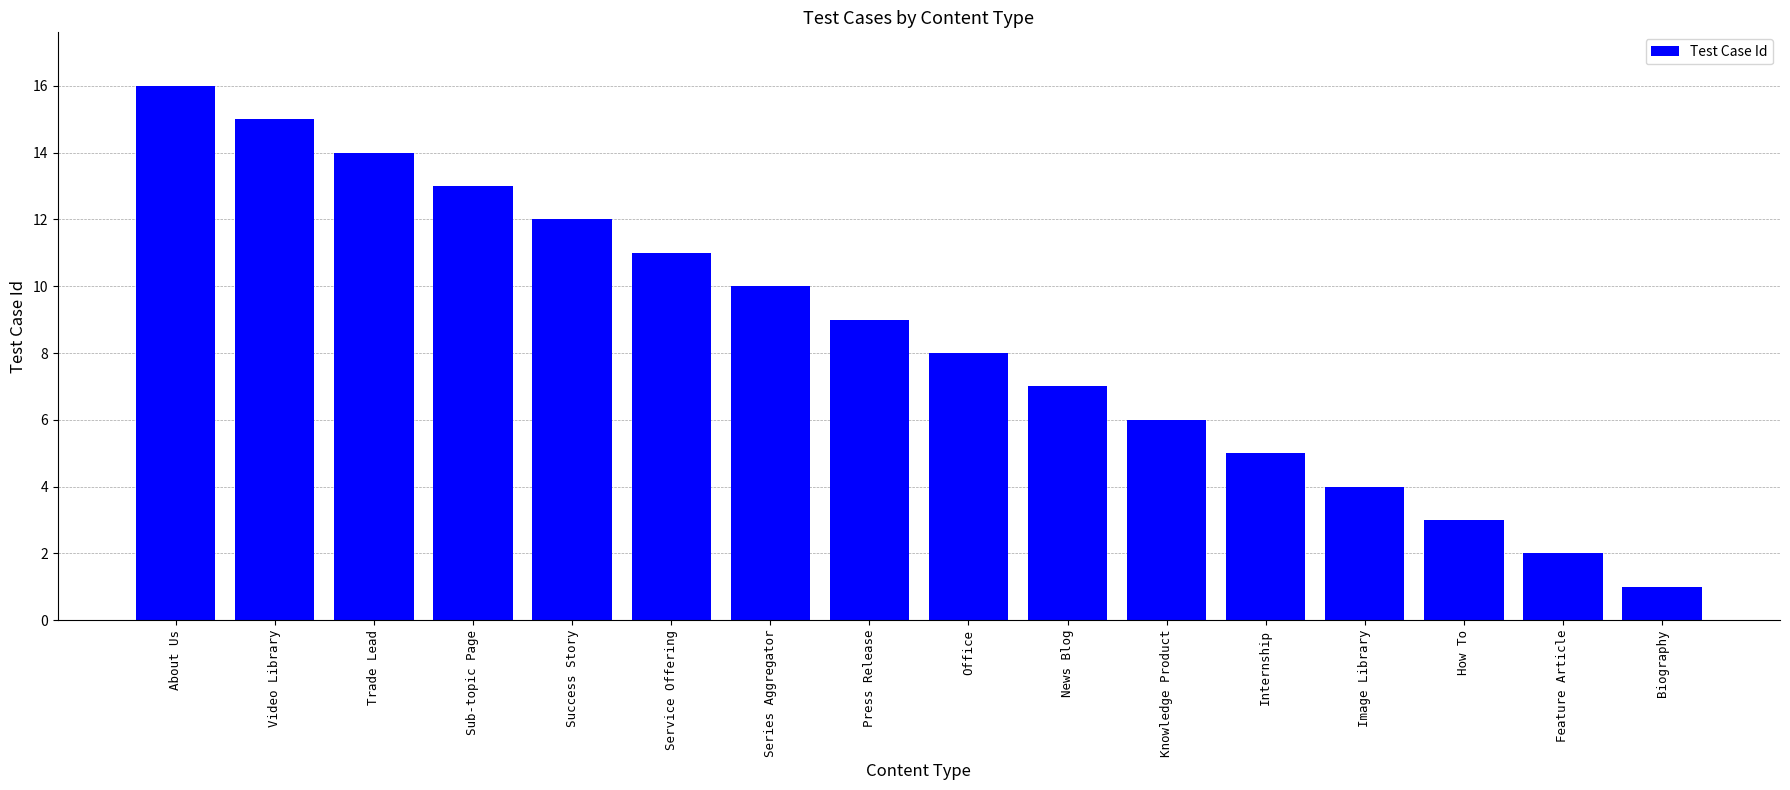

Reading left to right, list all the values displayed in this chart.

About Us=16	Video Library=15	Trade Lead=14	Sub-topic Page=13	Success Story=12	Service Offering=11	Series Aggregator=10	Press Release=9	Office=8	News Blog=7	Knowledge Product=6	Internship=5	Image Library=4	How To=3	Feature Article=2	Biography=1